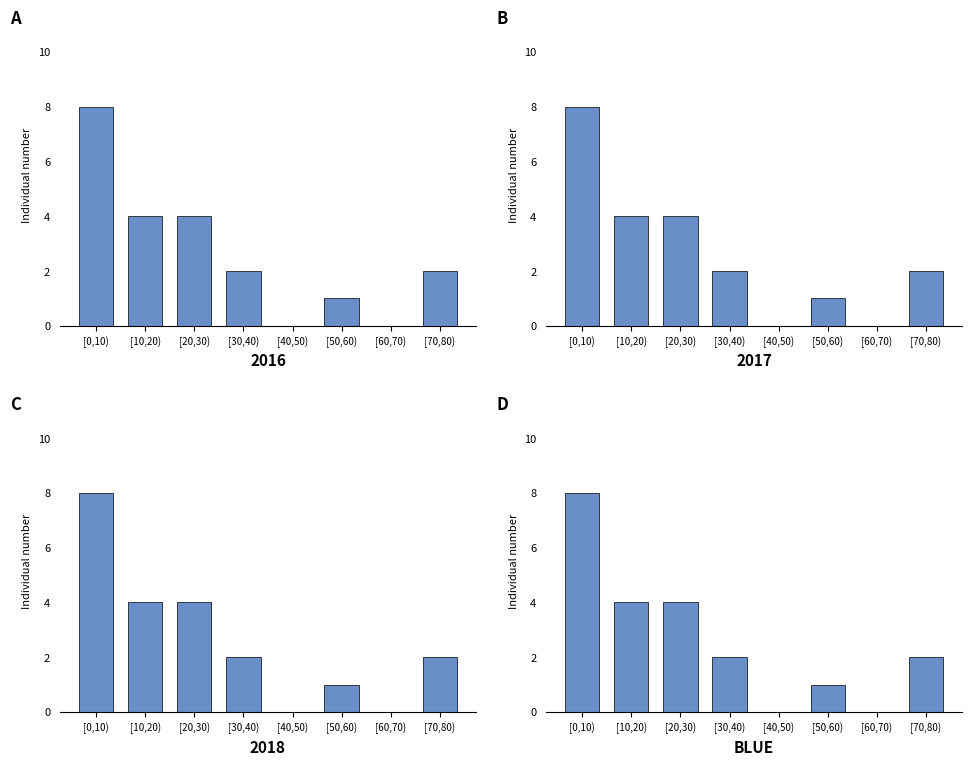

Is it true that the value at [70,80) is 2?

True